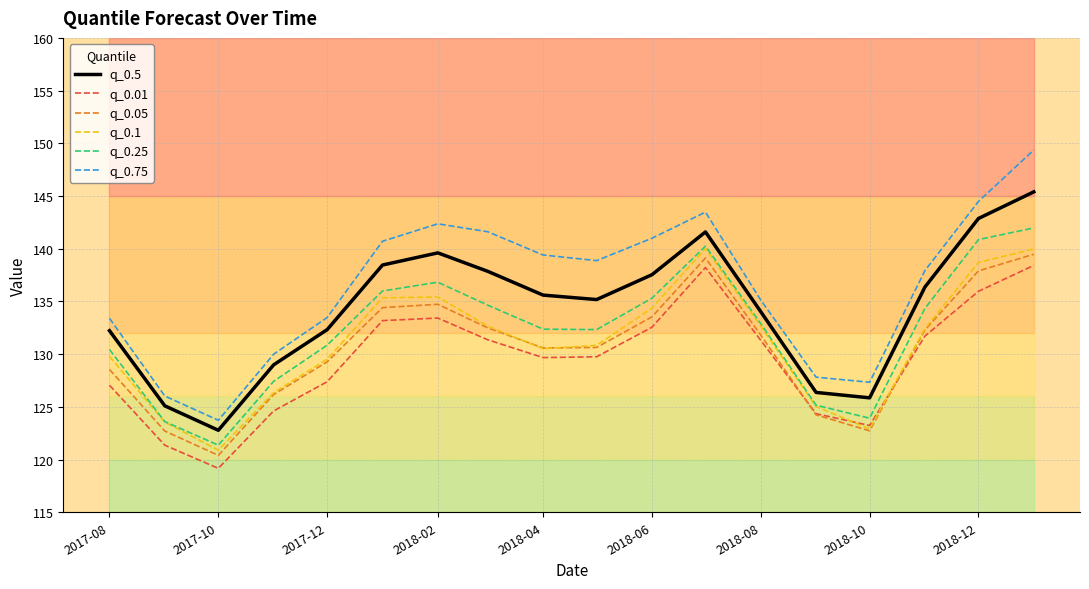

At which category does q_0.75 reach its first local peak?

2018-02